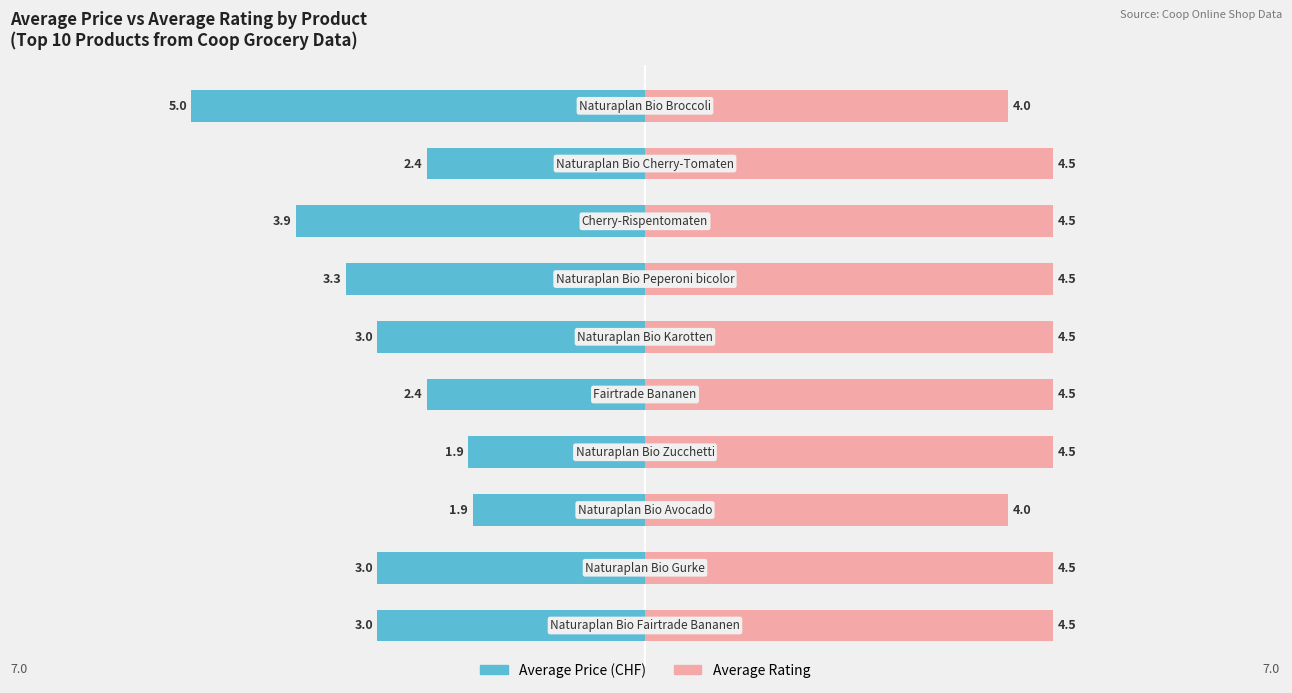

Reading left to right, what are all the values shown in this chart?

Average Price: 0=-3.0	1=-3.0	2=-1.9	3=-1.9	4=-2.4	5=-3.0	6=-3.3	7=-3.9	8=-2.4	9=-5.0
Average Rating: 0=4.5	1=4.5	2=4.0	3=4.5	4=4.5	5=4.5	6=4.5	7=4.5	8=4.5	9=4.0